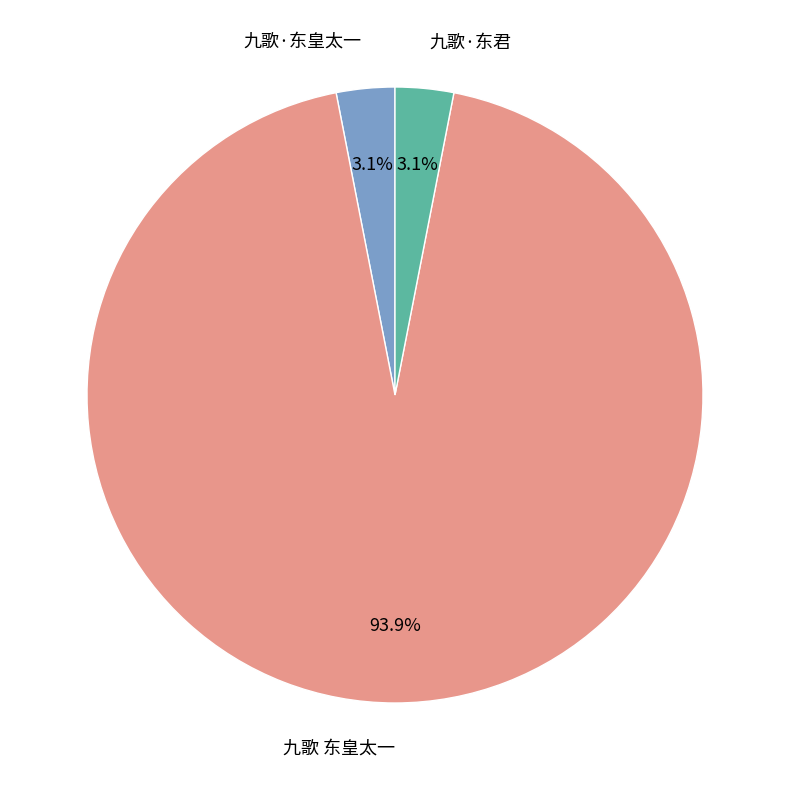

To the nearest percent, what percentage of the pie is 九歌·东君?

3%